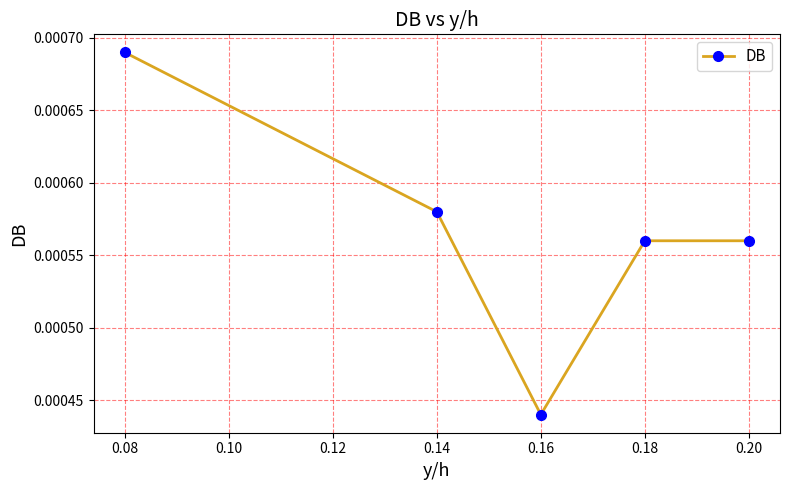

Which has a higher value, 0.14 or 0.20?

0.14